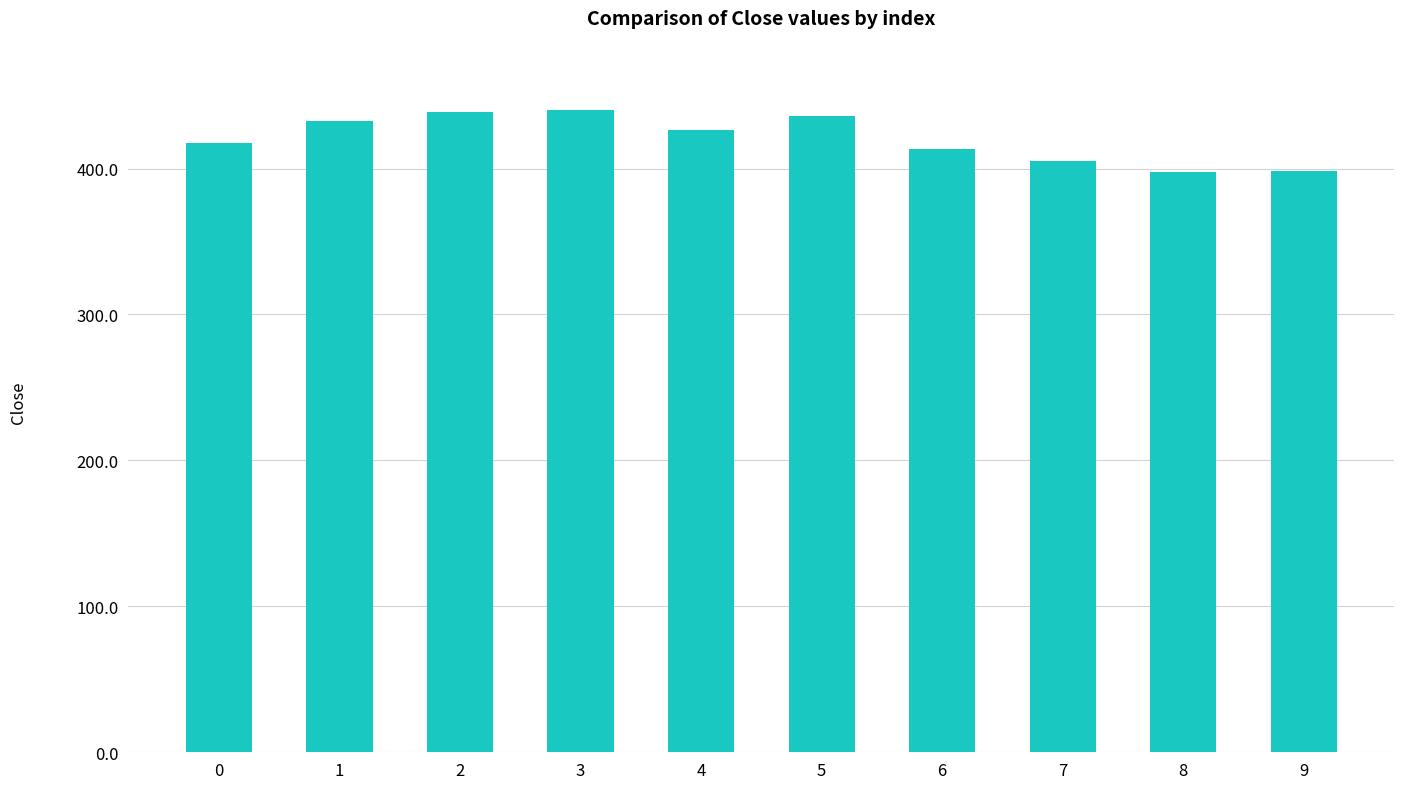

True or false: the data shows 413.4 at 6.

True